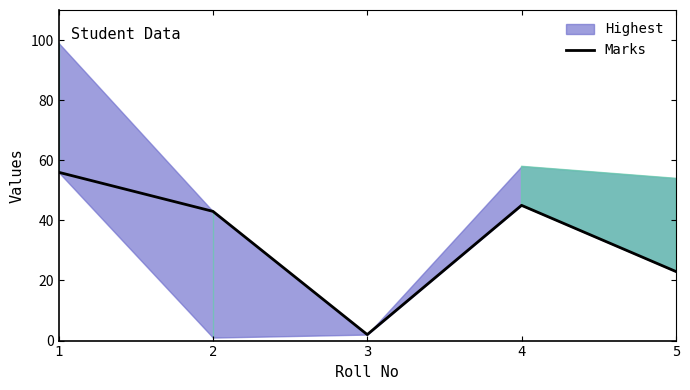

Does the chart display data point markers on the line(s)?

No